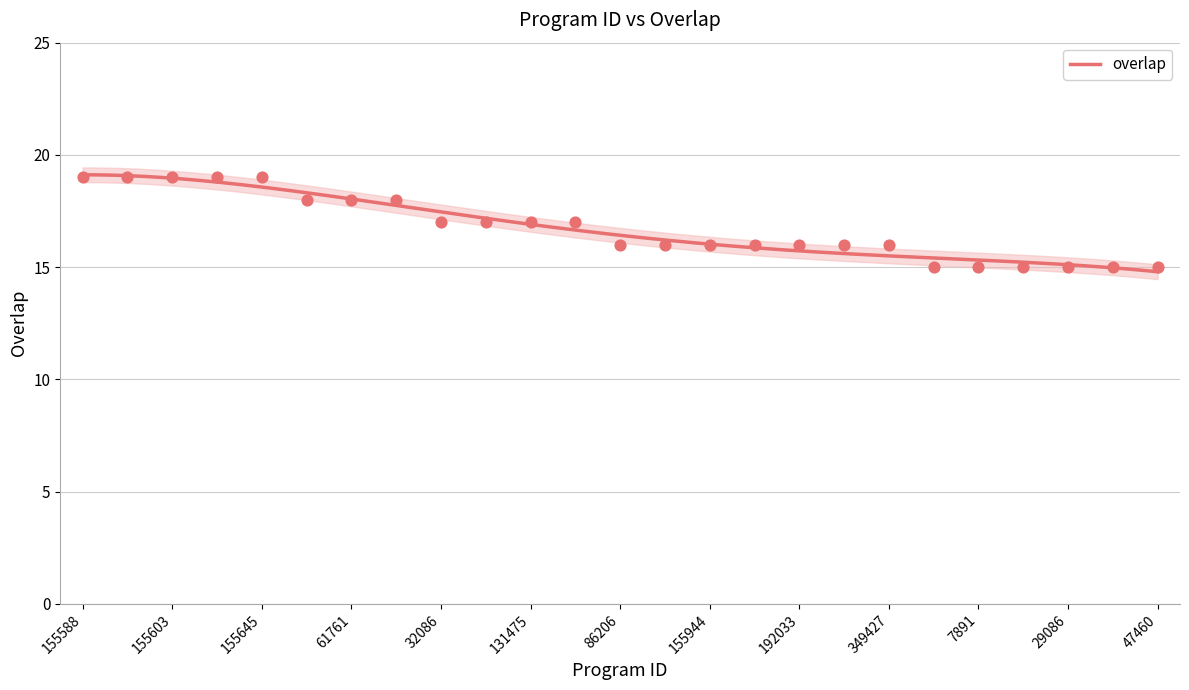

Which has a higher value, 155603 or 155645?

155603